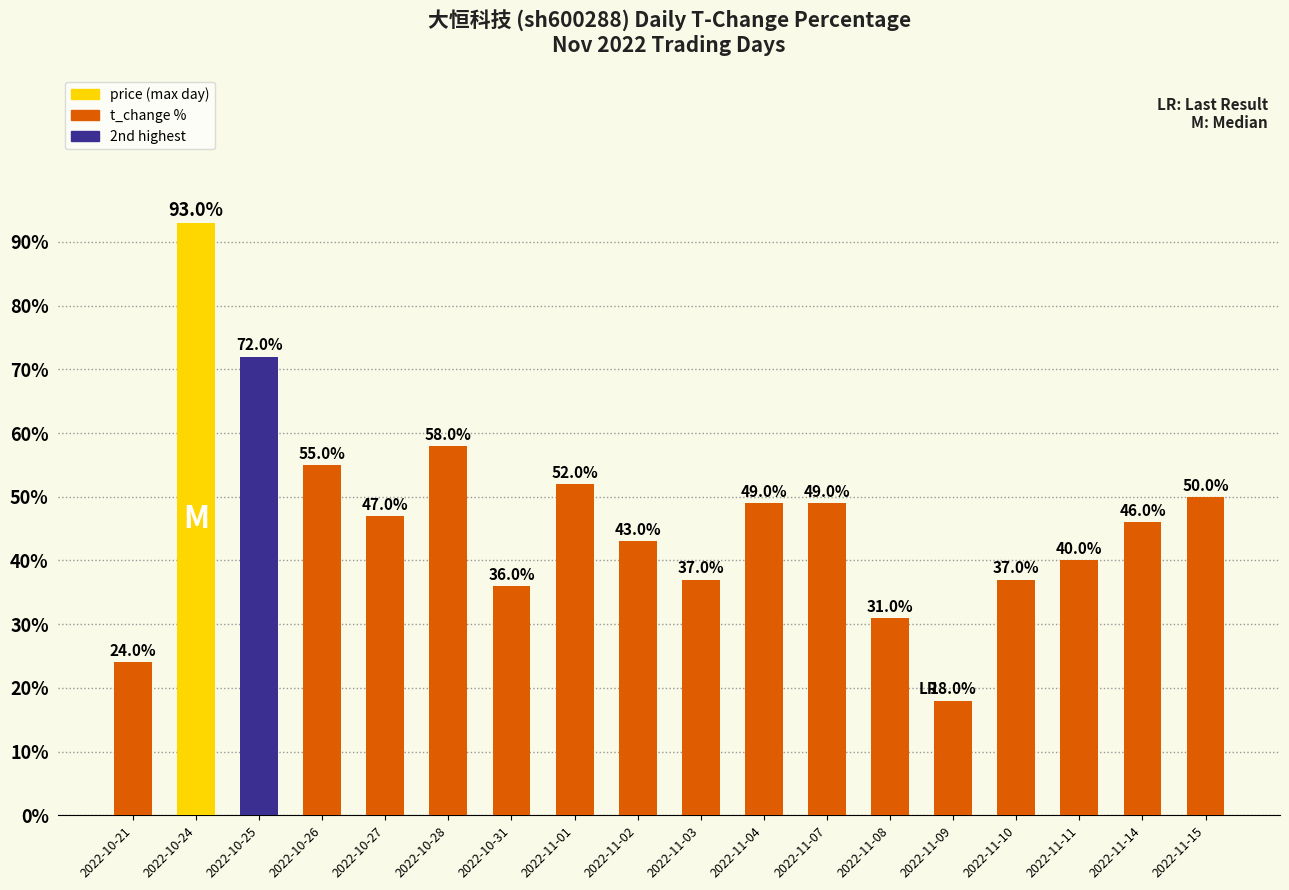

Reading right to left, extract all data points from this chart.

2022-11-15=50	2022-11-14=46	2022-11-11=40	2022-11-10=37	2022-11-09=18	2022-11-08=31	2022-11-07=49	2022-11-04=49	2022-11-03=37	2022-11-02=43	2022-11-01=52	2022-10-31=36	2022-10-28=58	2022-10-27=47	2022-10-26=55	2022-10-25=72	2022-10-24=93	2022-10-21=24